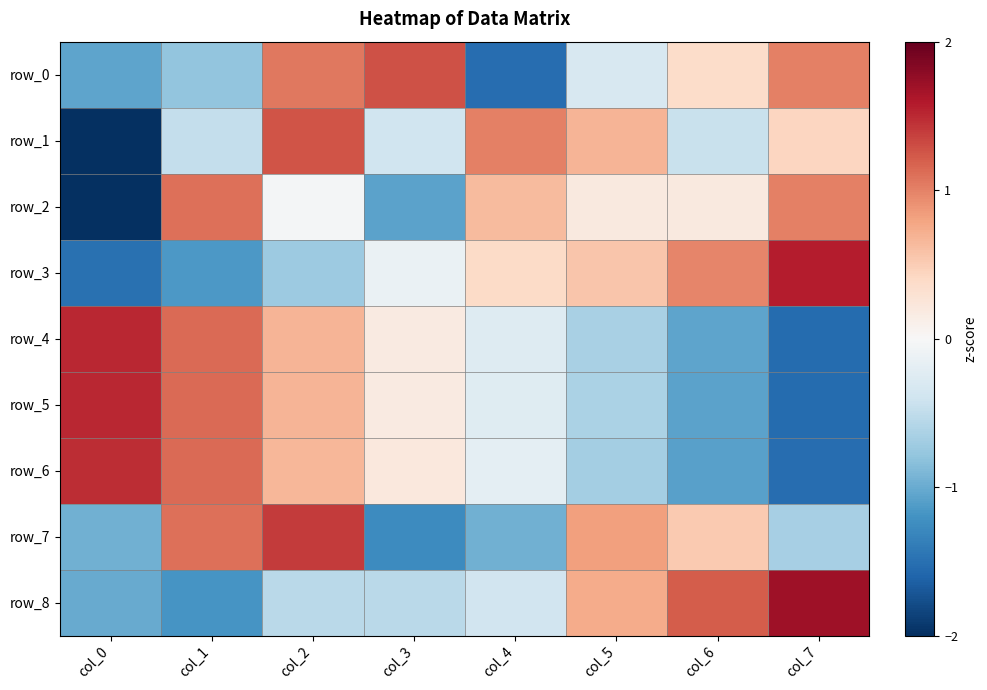

The value of row_3 at col_1 is -1.2. True or false?

True